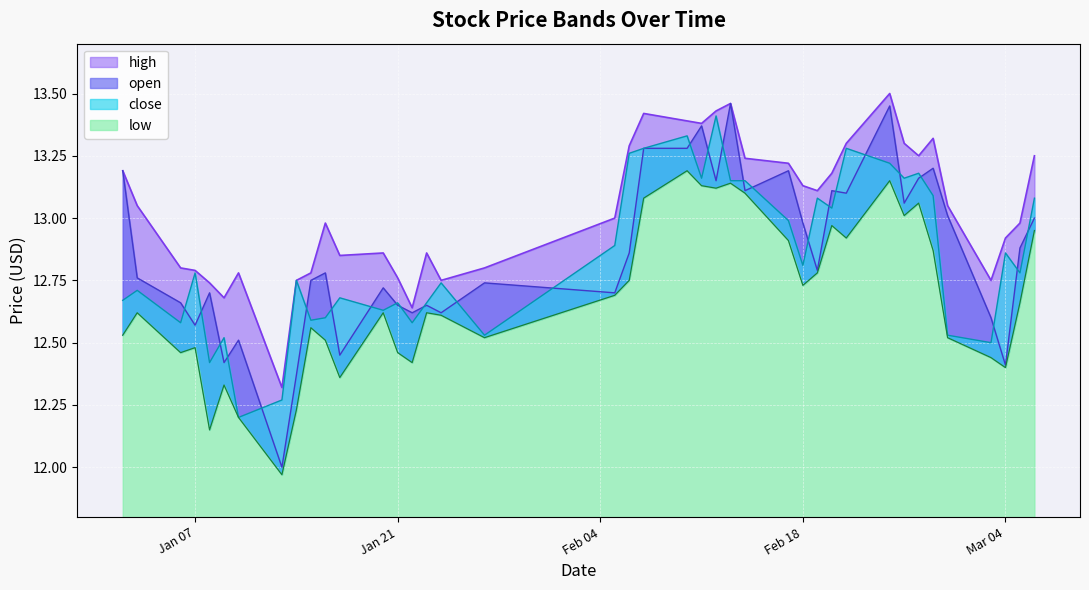

What are all the series names shown in the legend?

high, open, close, low